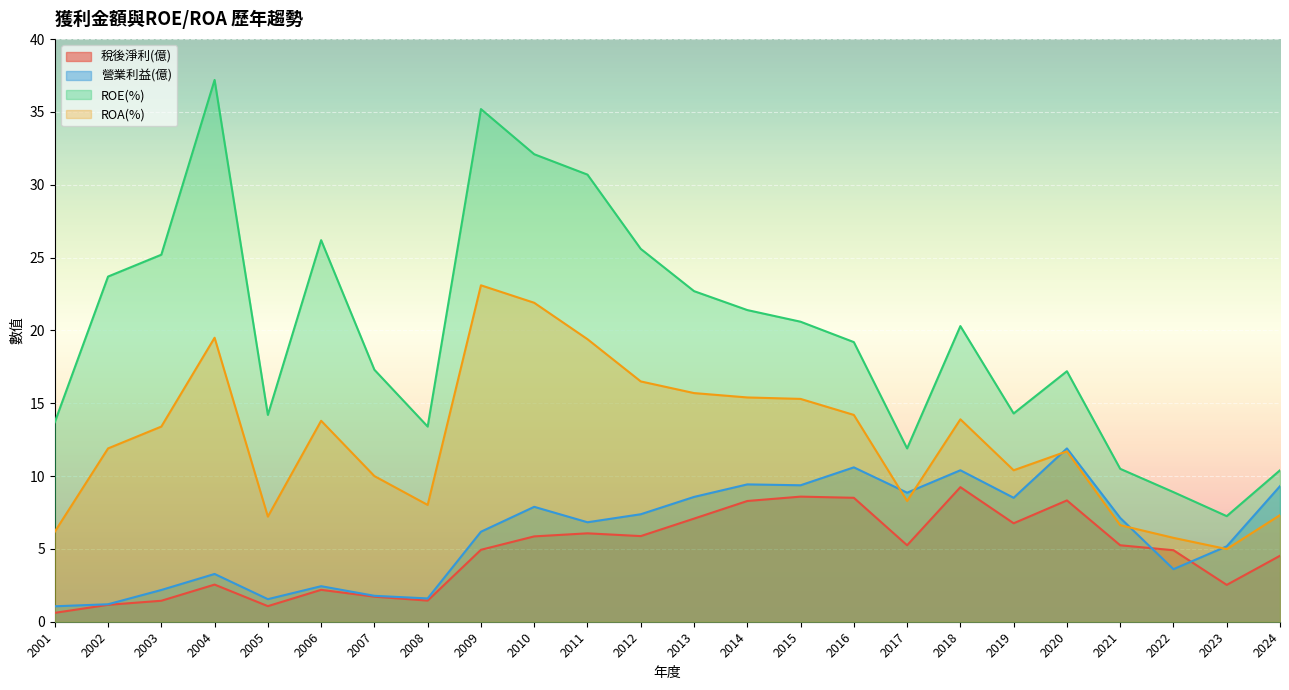

Which series changed the most between 2006 and 2008?

ROE(%)